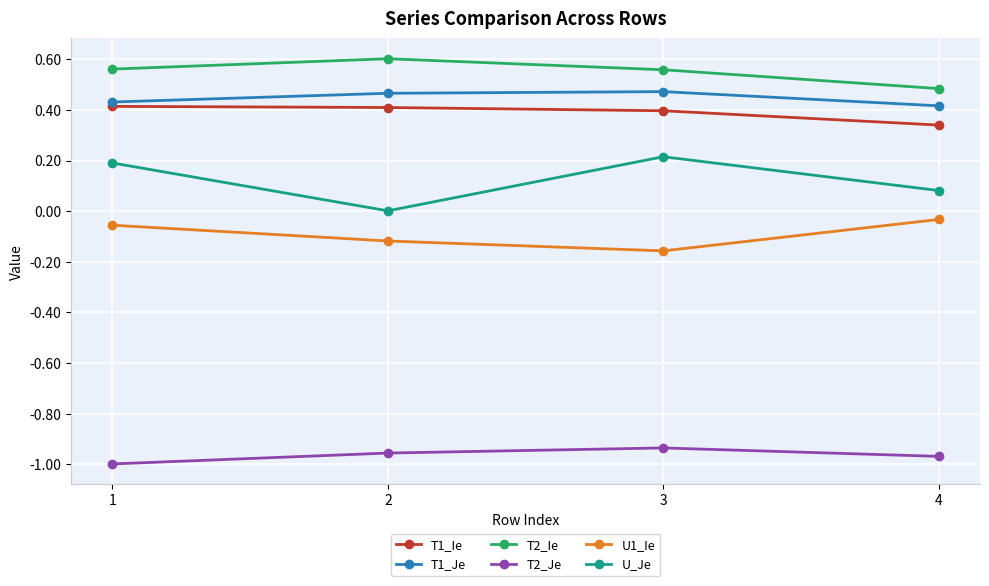

Is the value of T1_Je at 4 greater than the value of T2_Je at 2?

Yes